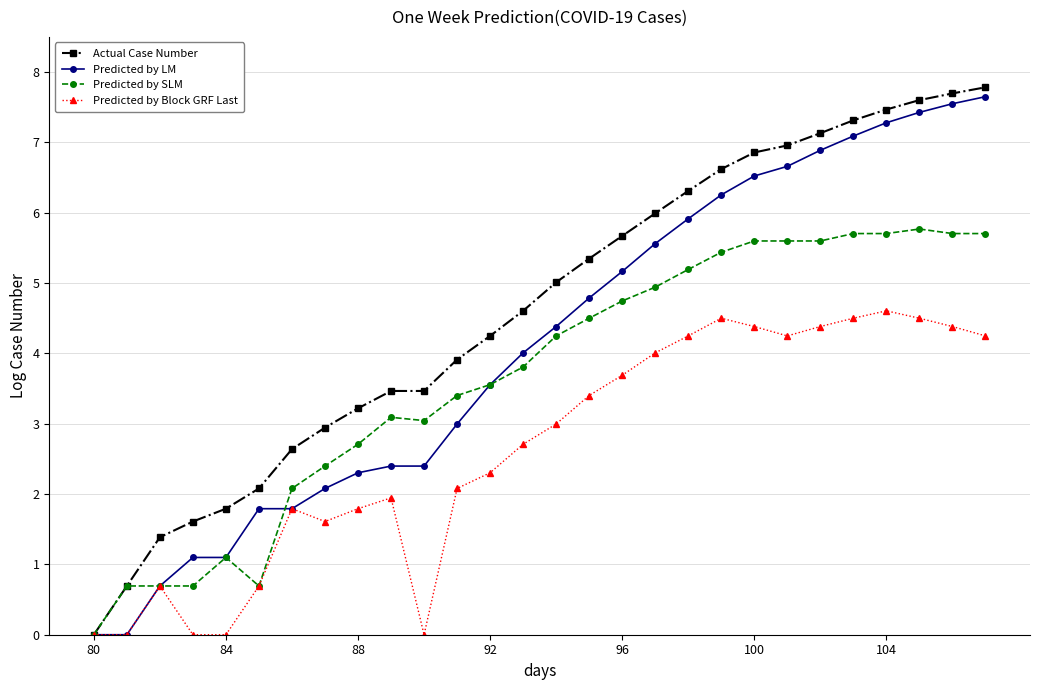

How many lines are shown in the chart?

4